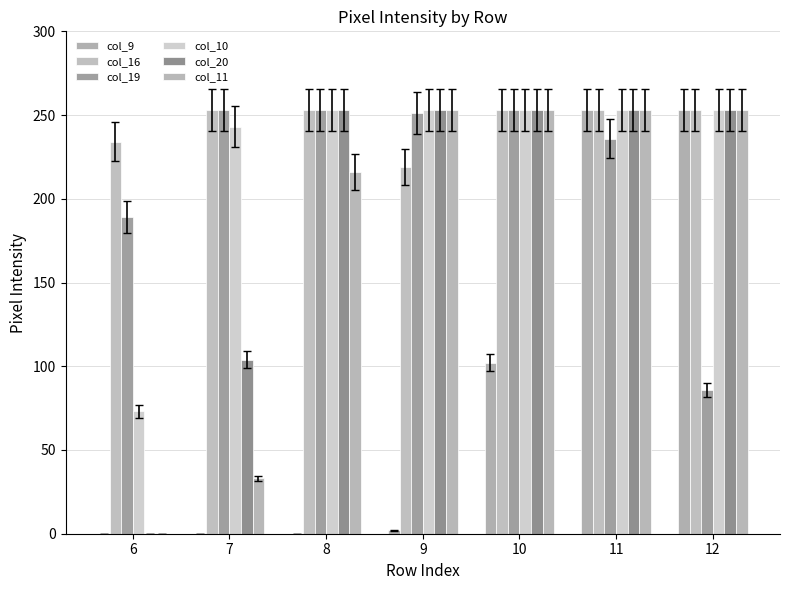

List the labels in order of col_10 value, largest first.

8, 9, 10, 11, 12, 7, 6